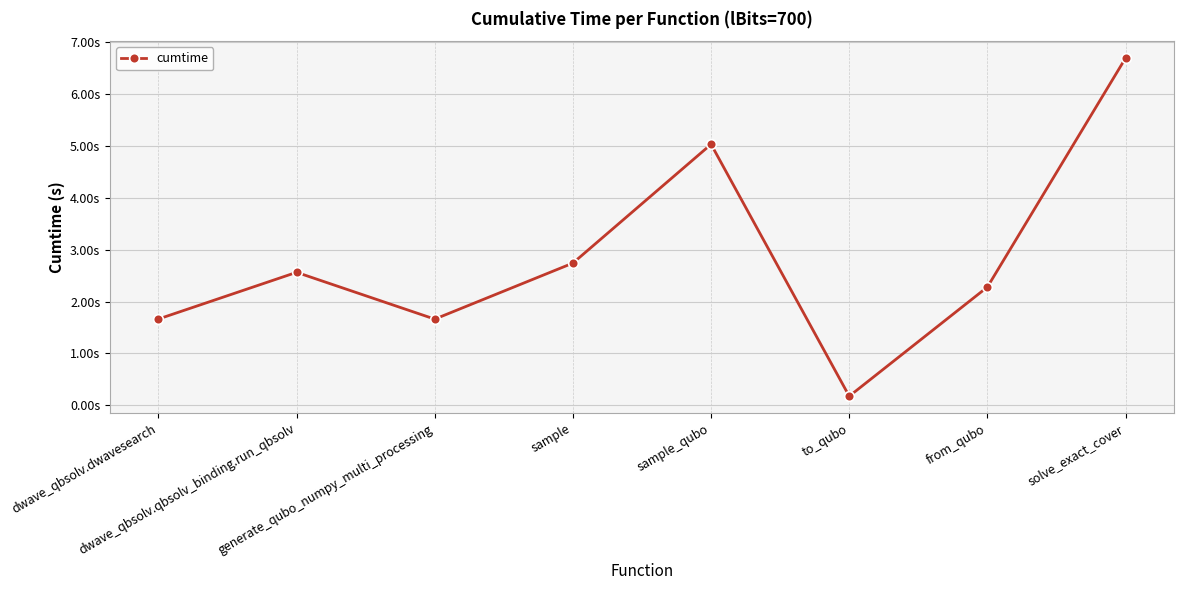

What is the label of the 2nd point from the left?

dwave_qbsolv.qbsolv_binding.run_qbsolv